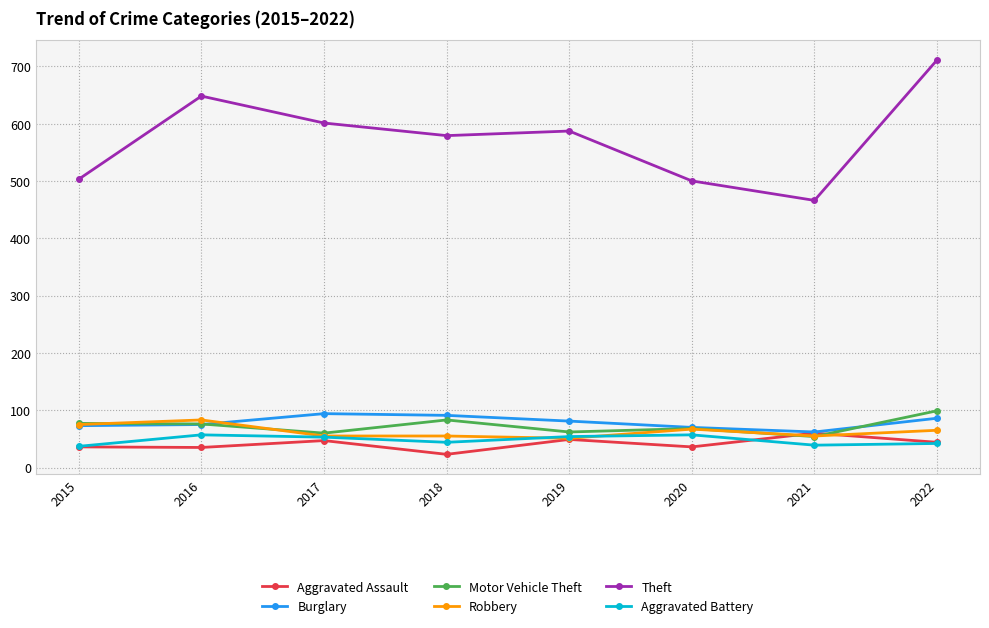

How many distinct data groups are displayed?

6